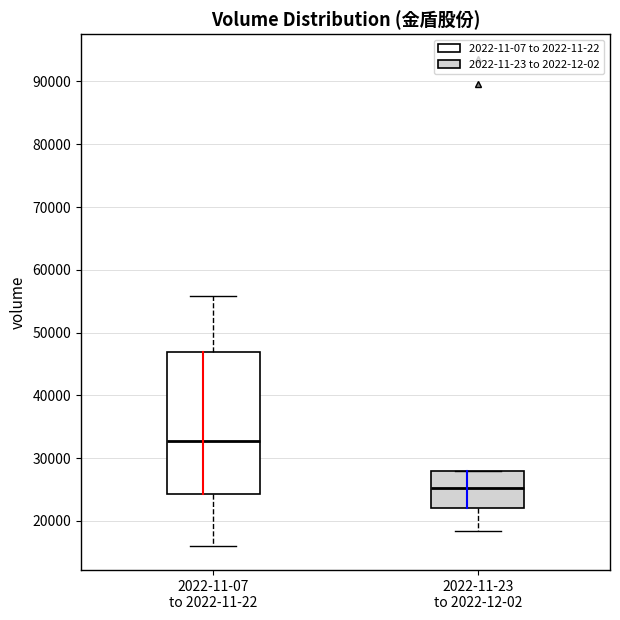

Which box has the lowest median line?

2022-11-23 to 2022-12-02